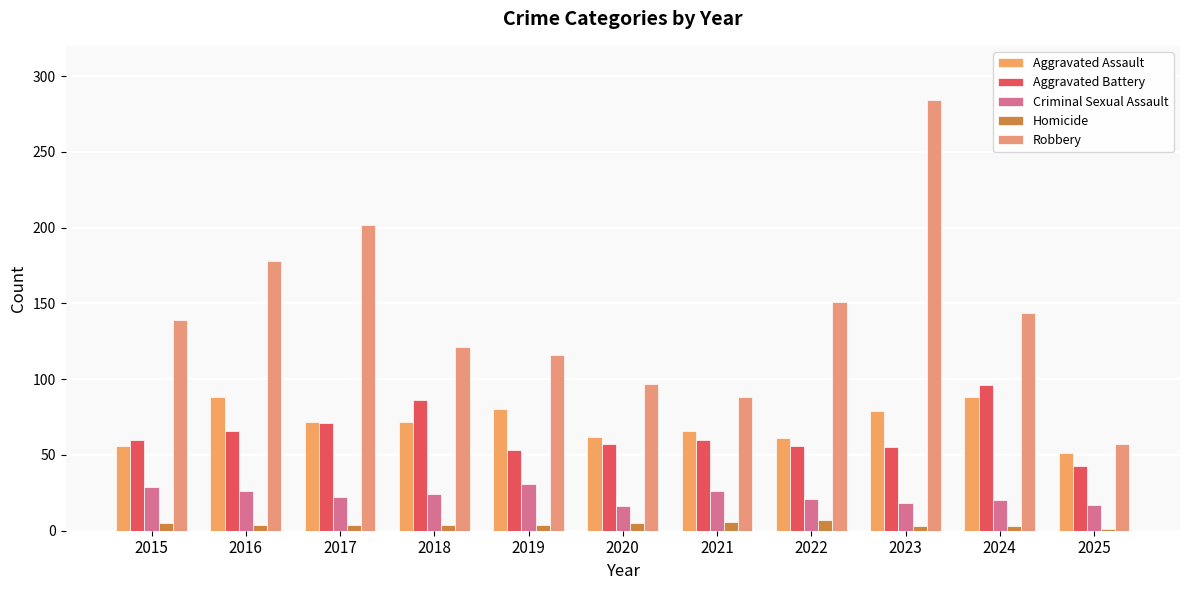

Rank the series by their maximum value, from lowest to highest.

Homicide, Criminal Sexual Assault, Aggravated Assault, Aggravated Battery, Robbery